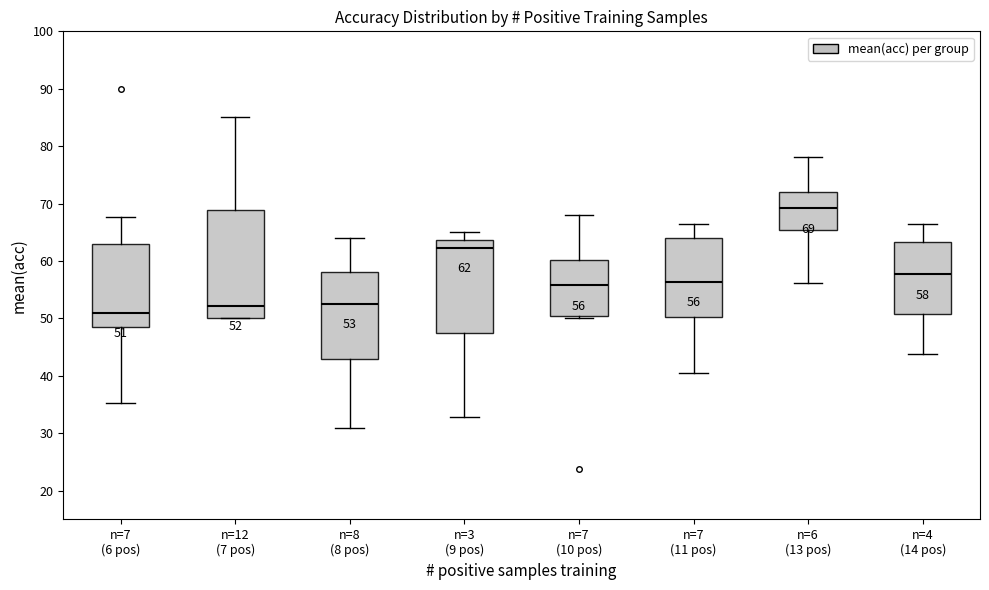

Which box's median line is the highest?

n=6 (13 pos)